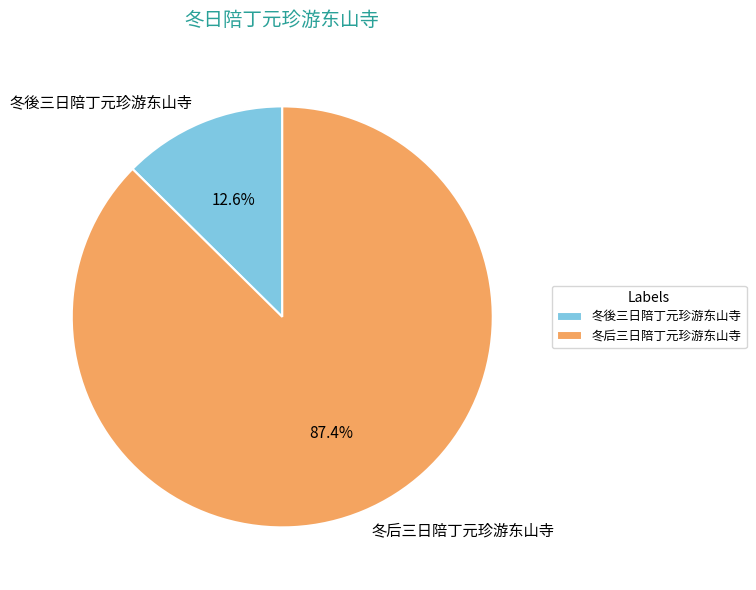

Between 冬後三日陪丁元珍游东山寺 and 冬后三日陪丁元珍游东山寺, which is larger?

冬后三日陪丁元珍游东山寺